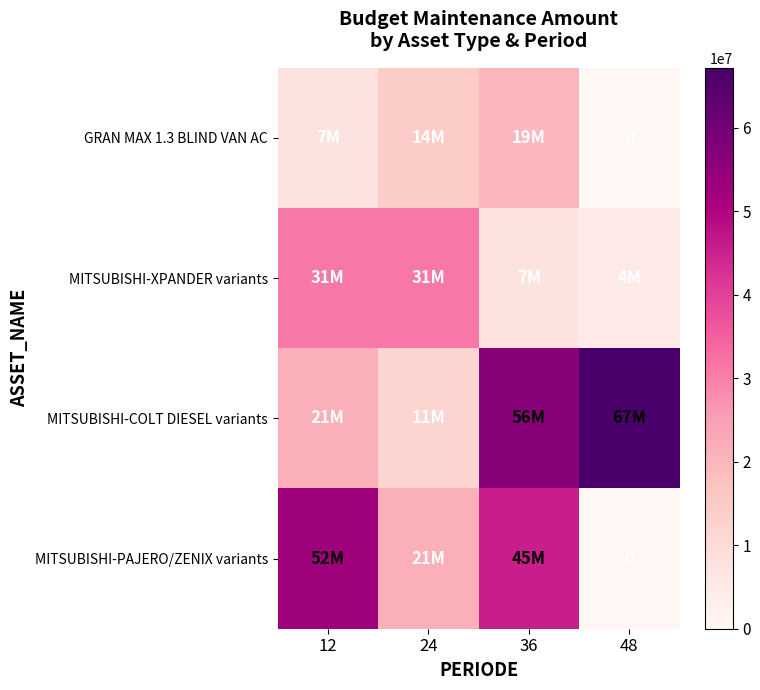

What is the sum of the MITSUBISHI-PAJERO/ZENIX variants values at 24 and 12?

74400000